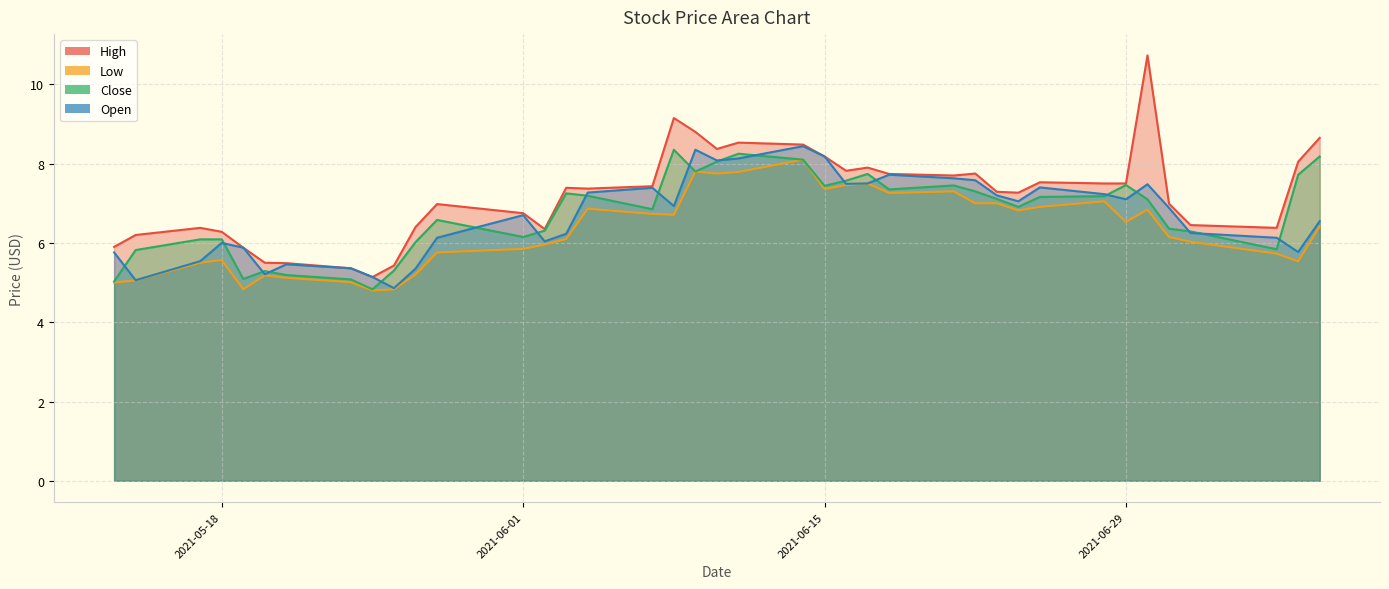

At which category is the sum across all series the highest?

2021-06-14